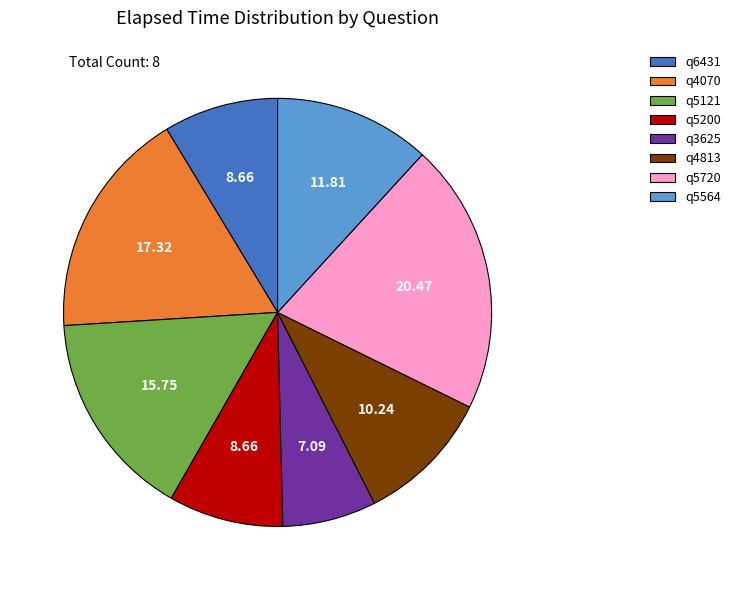

Combined, do q4813 and q5121 account for over 50%?

No